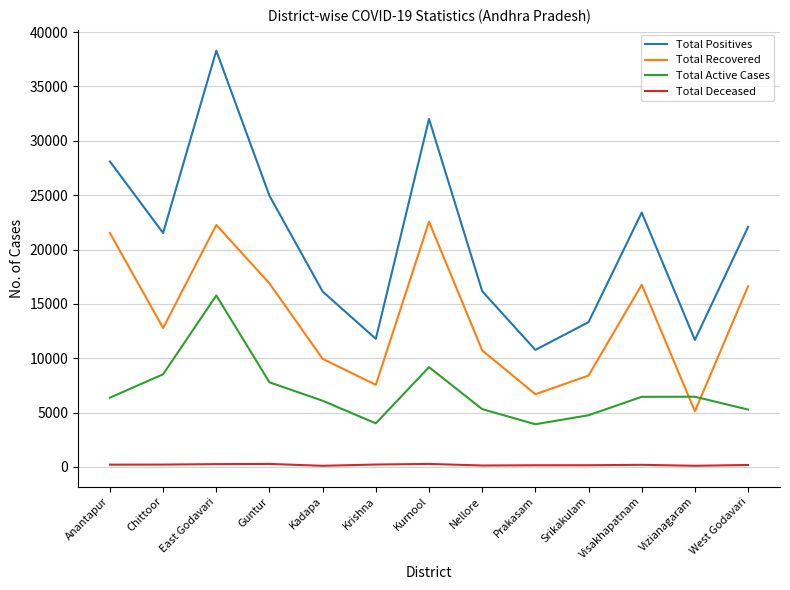

Where is Total Recovered nearest to the value 13838?

Chittoor